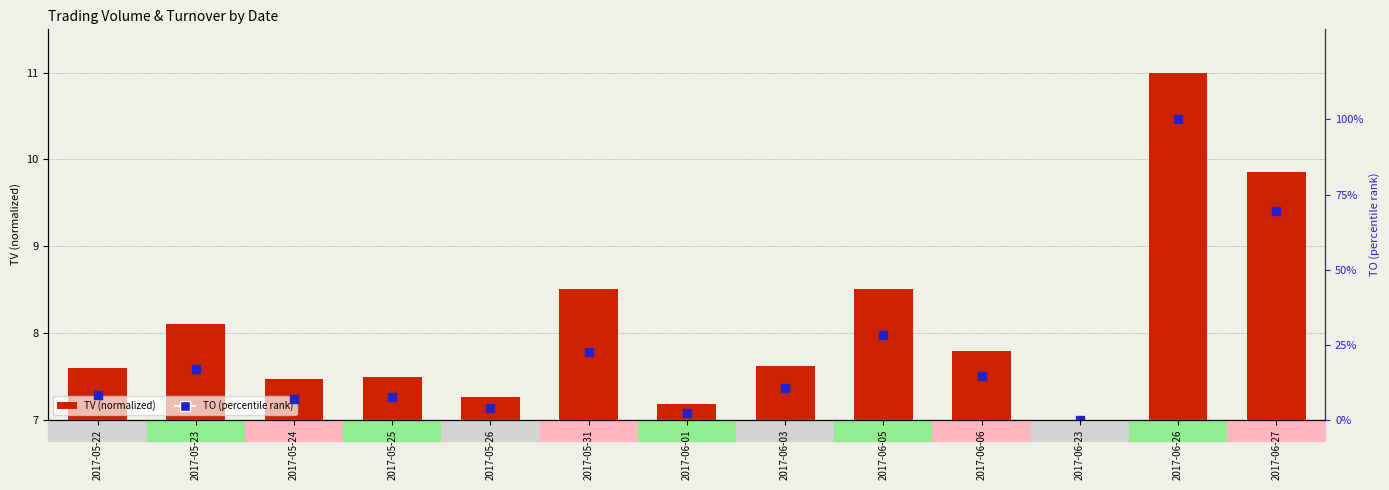

Rank the categories by value from highest to lowest.

2017-06-26, 2017-06-27, 2017-06-05, 2017-05-31, 2017-05-23, 2017-06-06, 2017-06-03, 2017-05-22, 2017-05-25, 2017-05-24, 2017-05-26, 2017-06-01, 2017-06-23